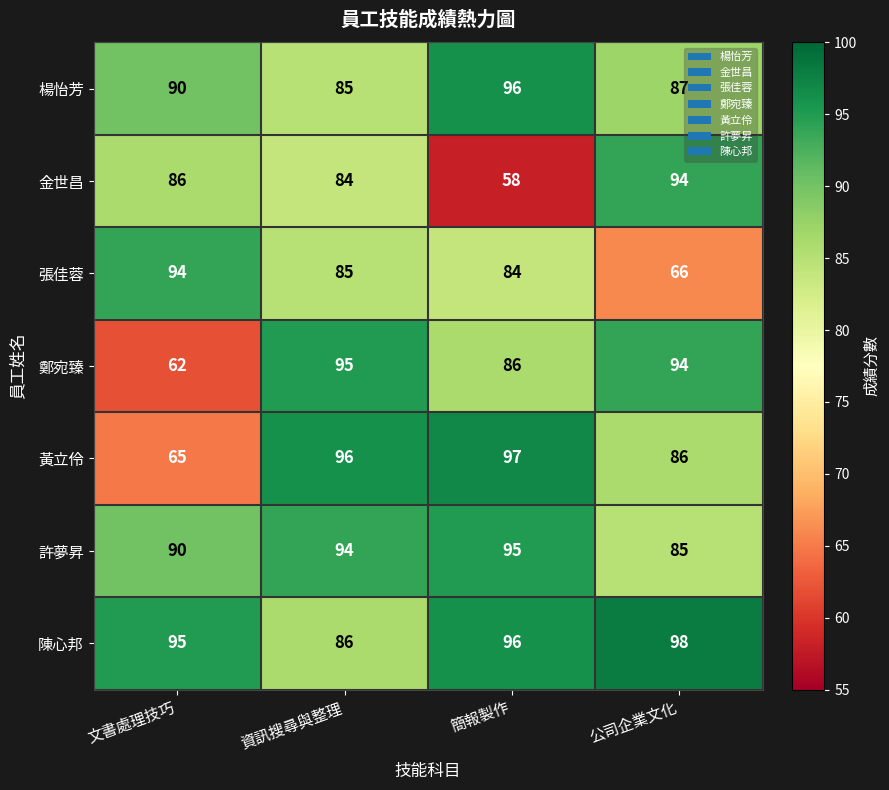

Read the 張佳蓉 value at 文書處理技巧, to the nearest 10.

90